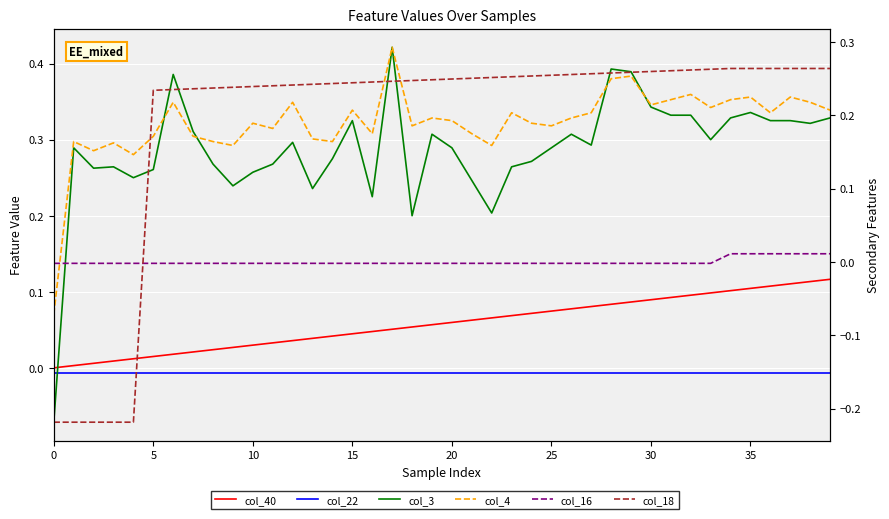

Which series has the widest spread of values?

col_3